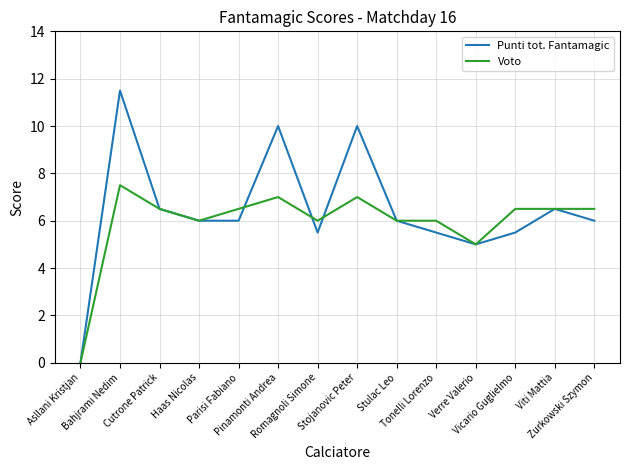

What is the greatest value displayed?

11.5